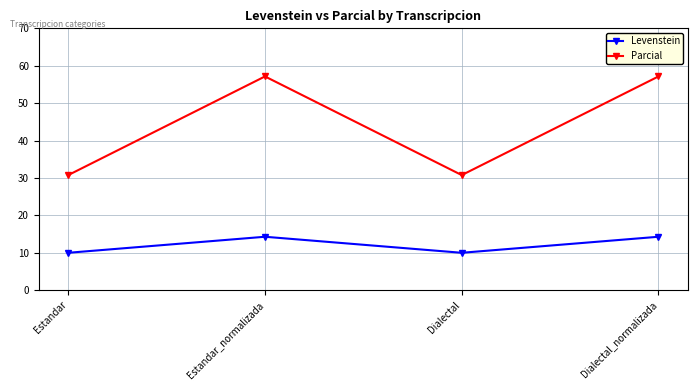

True or false: Parcial and Levenstein intersect in this chart.

False